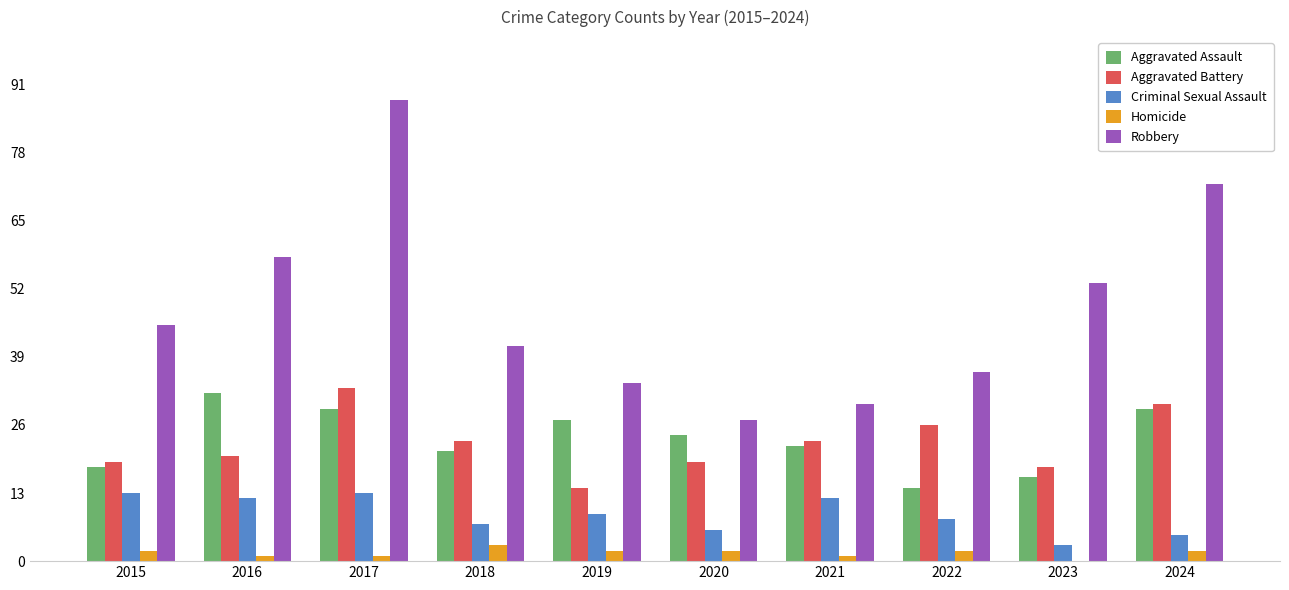

At which category is the sum across all series the highest?

2017